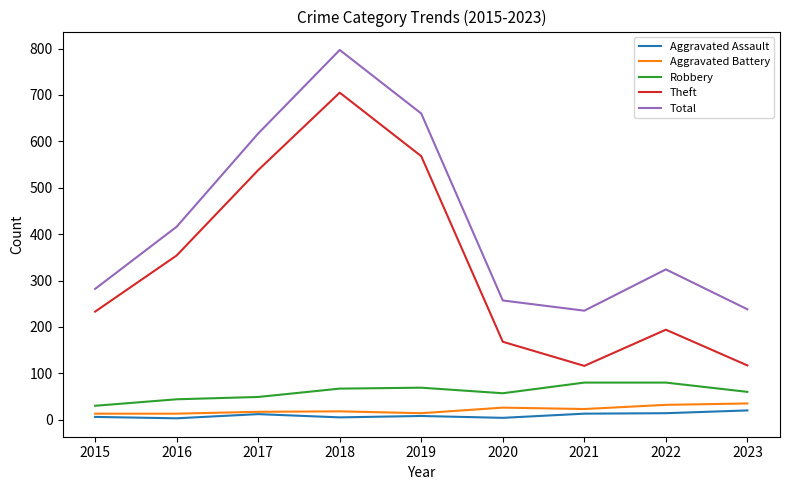

At which category is the sum across all series the highest?

2018